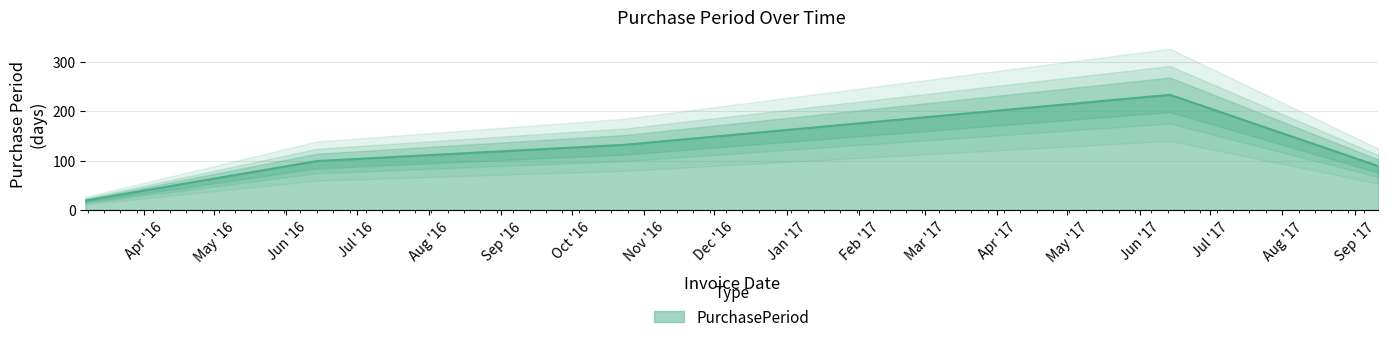

Count the number of values greater than 99.

2